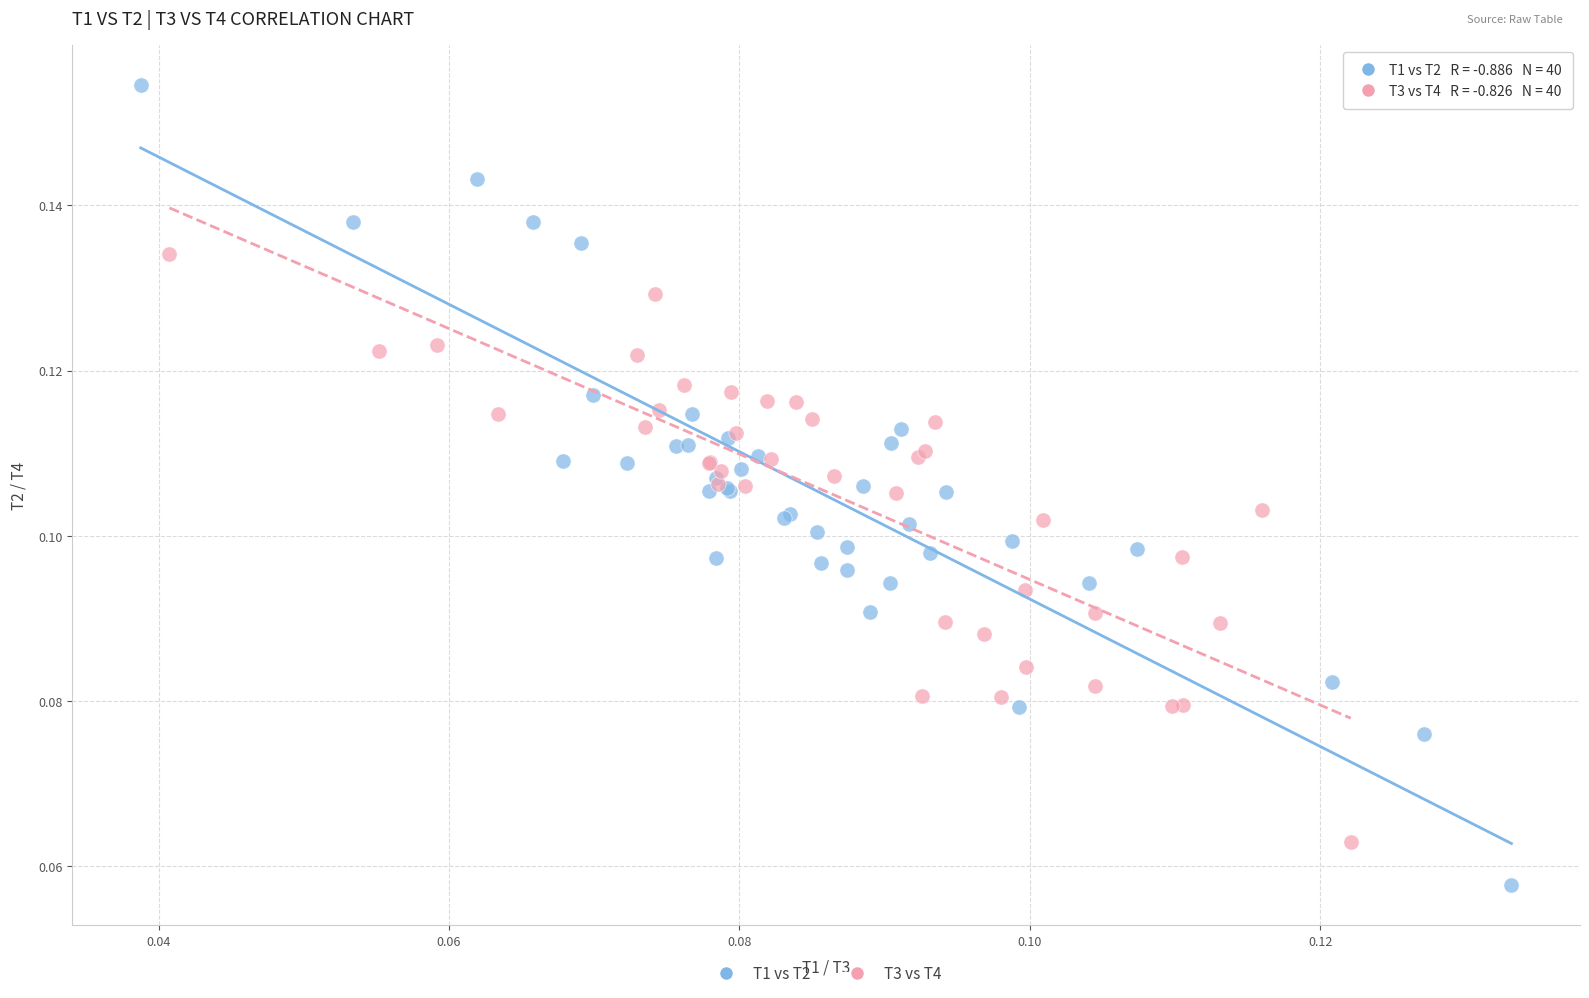

Which series reaches the minimum Y coordinate?

T1 vs T2